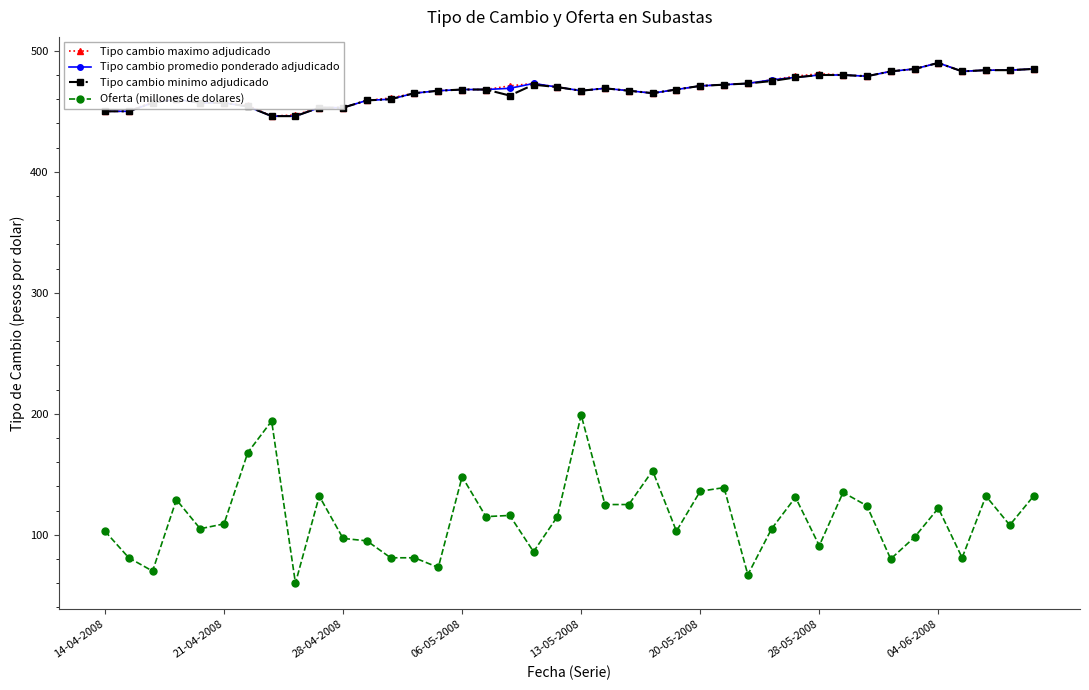

True or false: Tipo cambio minimo adjudicado and Oferta (millones de dolares) intersect in this chart.

False